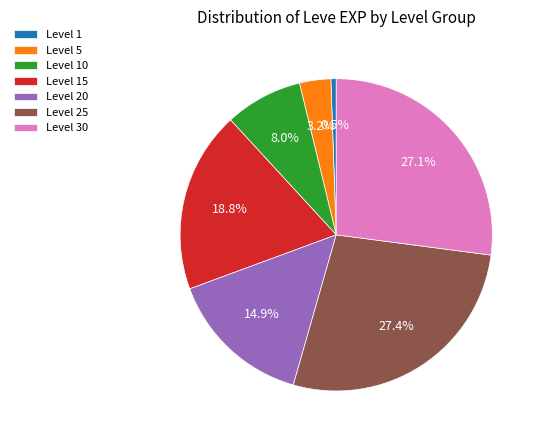

Is Level 10 the majority of the pie?

No